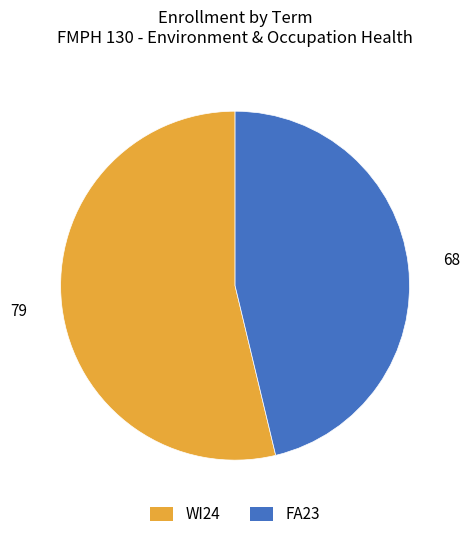

What is the smallest slice in the pie chart?

FA23